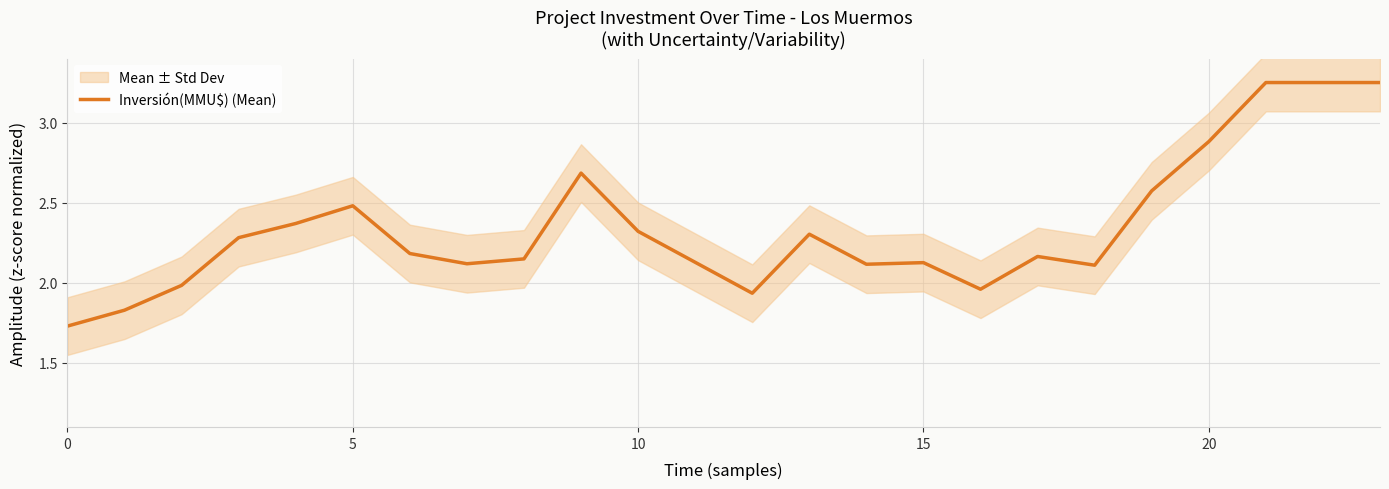

Reading right to left, transcribe all the data shown in this chart.

3.2	3.2	3.2	2.9	2.6	2.1	2.2	2.0	2.1	2.1	2.3	1.9	2.1	2.3	2.7	2.1	2.1	2.2	2.5	2.4	2.3	2.0	1.8	1.7